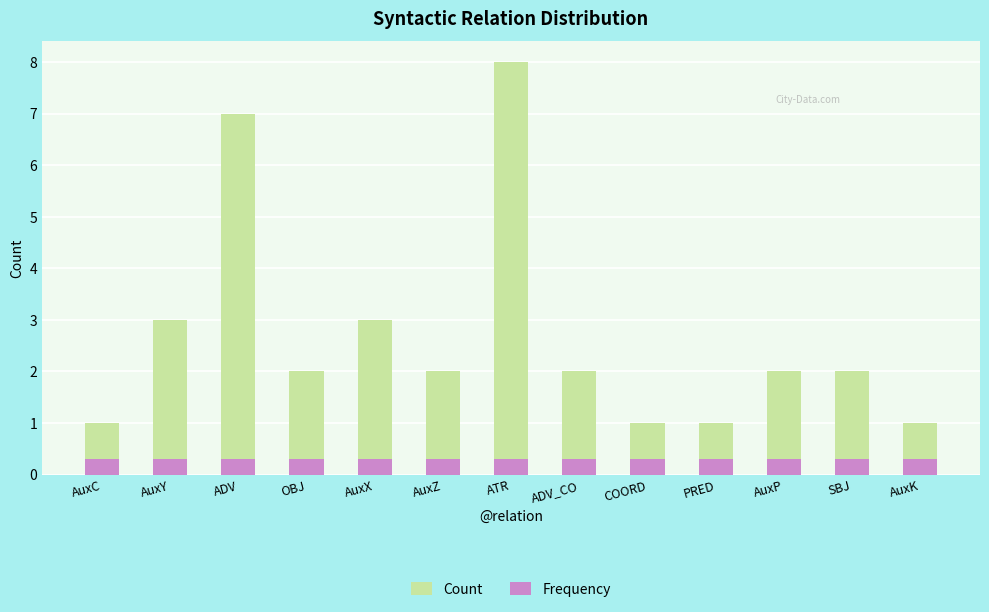

Rank the series by their maximum value, from lowest to highest.

Frequency, Count